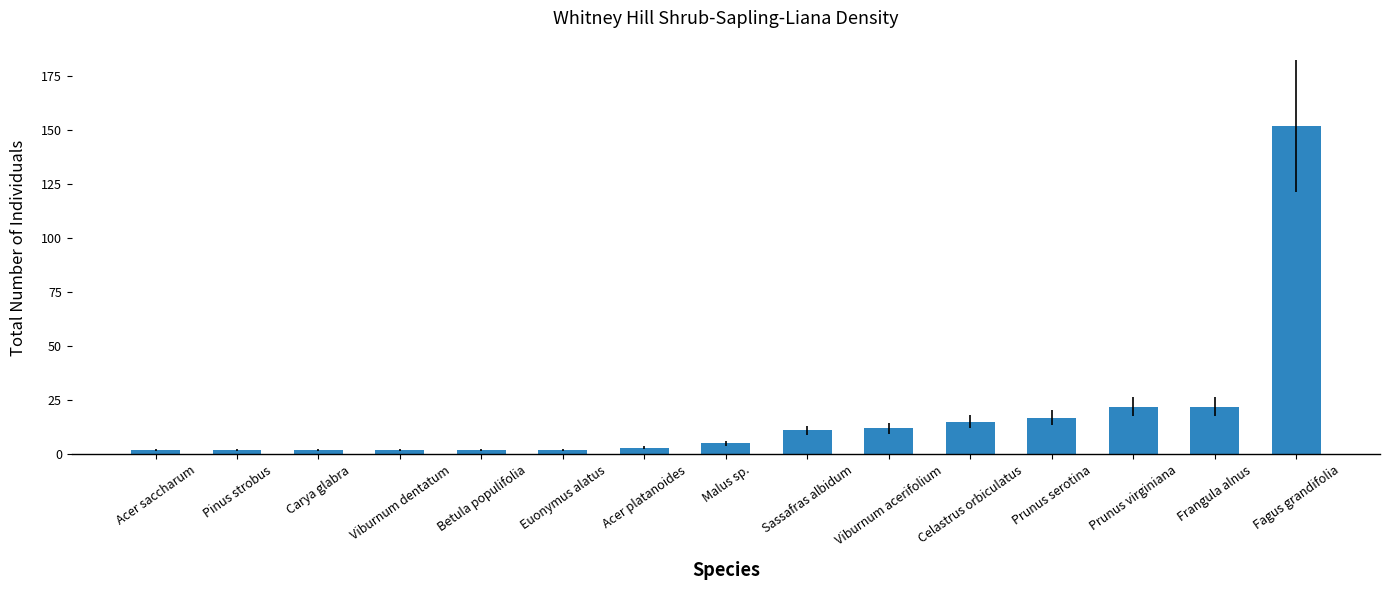

How many bars are there in total?

15